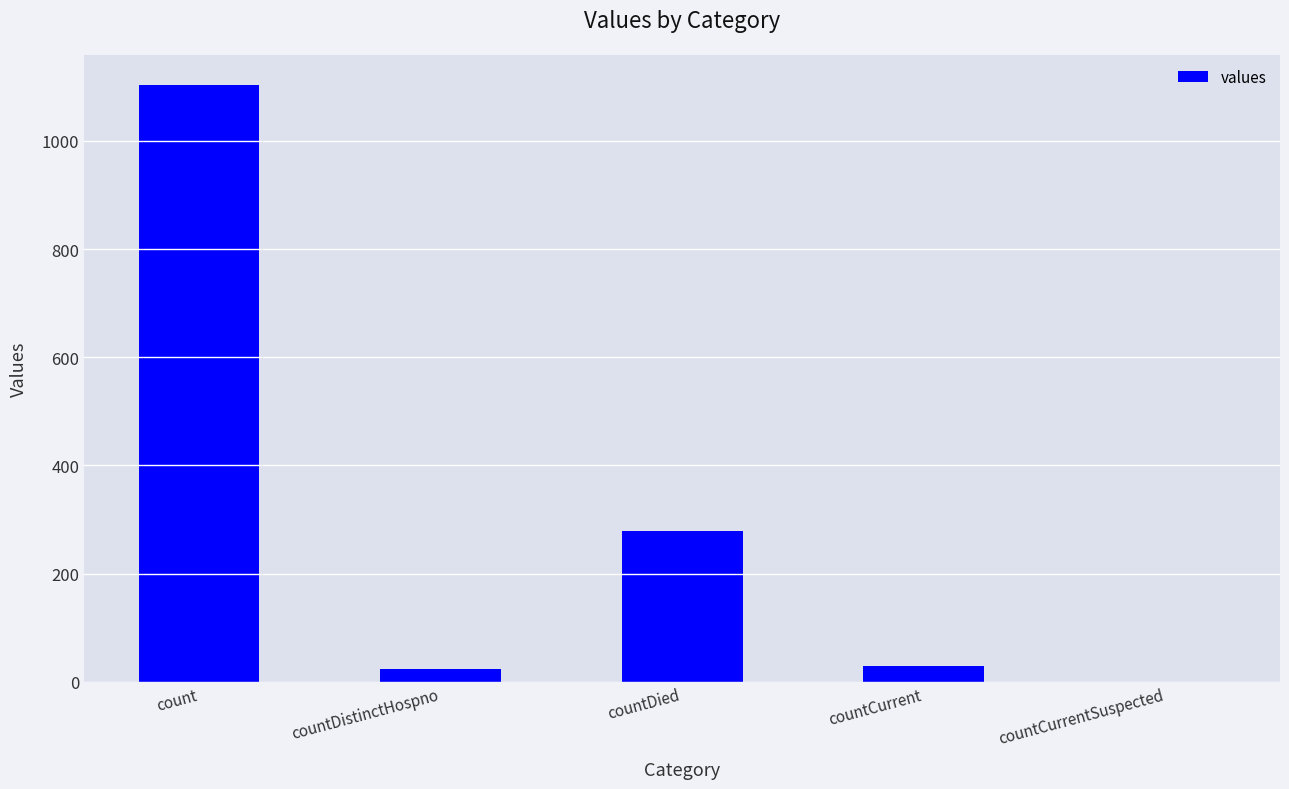

Reading right to left, list all the values displayed in this chart.

0	29	279	23	1104